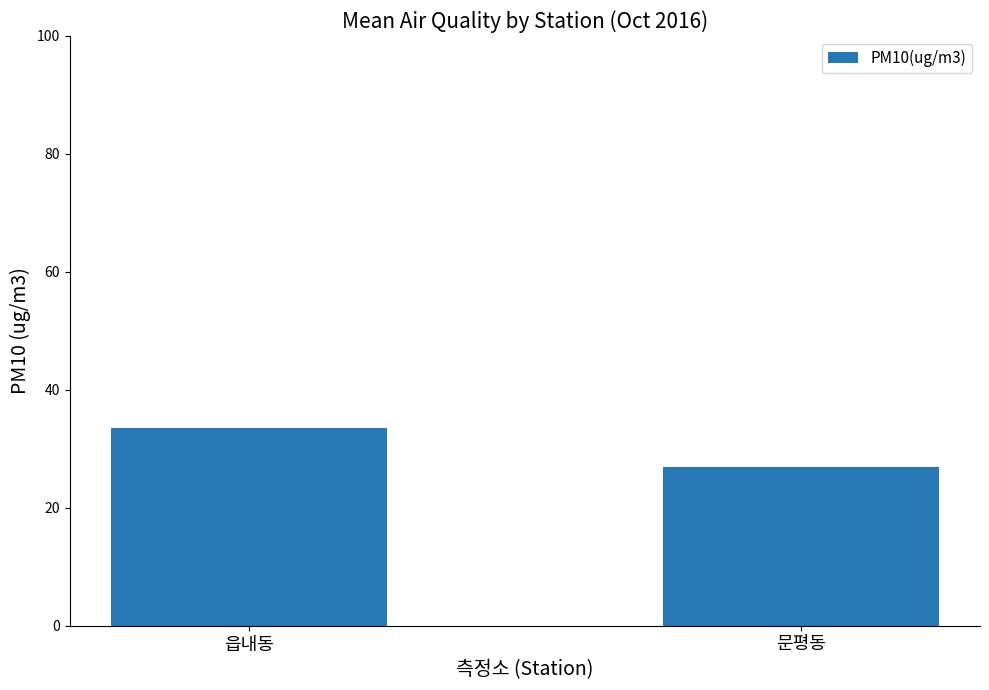

What is the ratio of the value at 읍내동 to the value at 문평동?

1.2